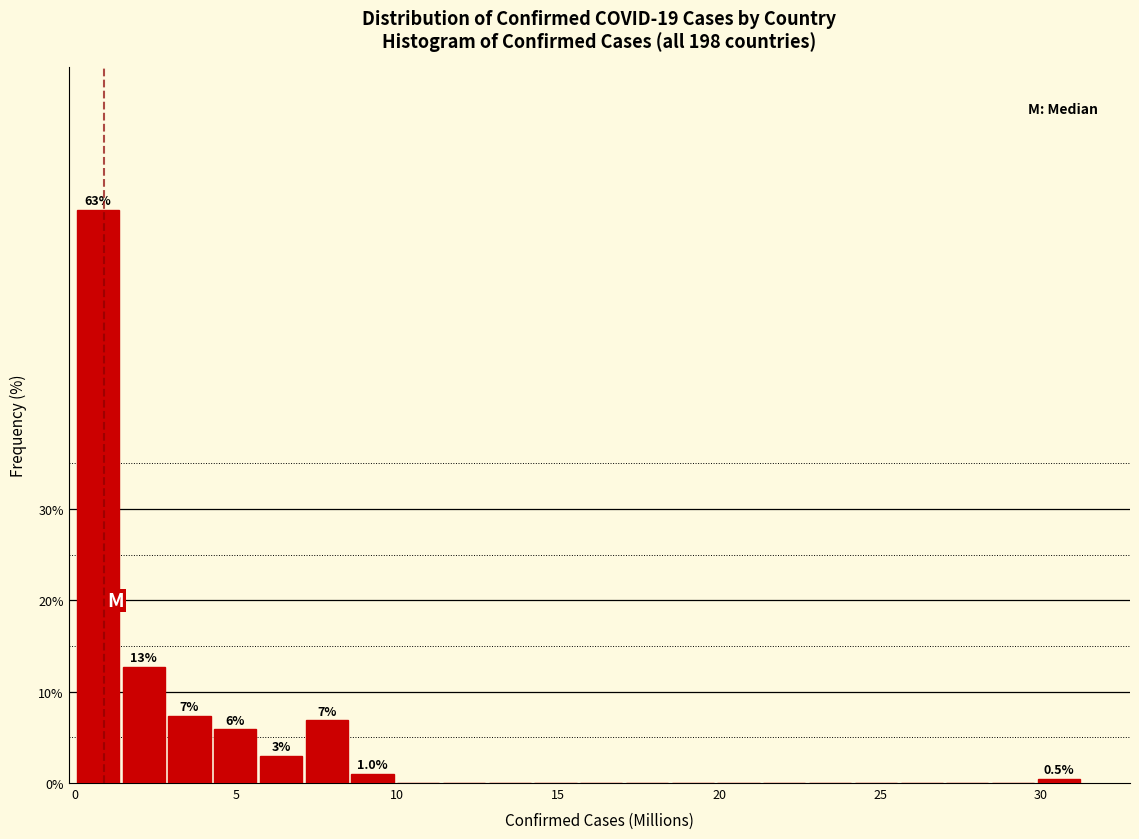

Around what value on the x-axis is the tallest bar? Give the approximate position of its centre, as read against the axis.

0.5